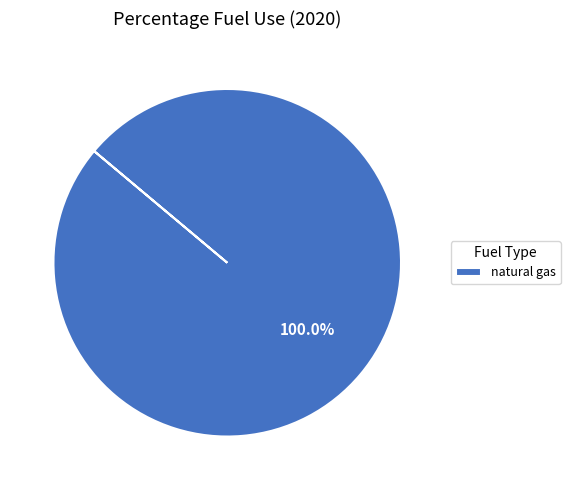

Is there any slice that represents more than half of the pie?

Yes